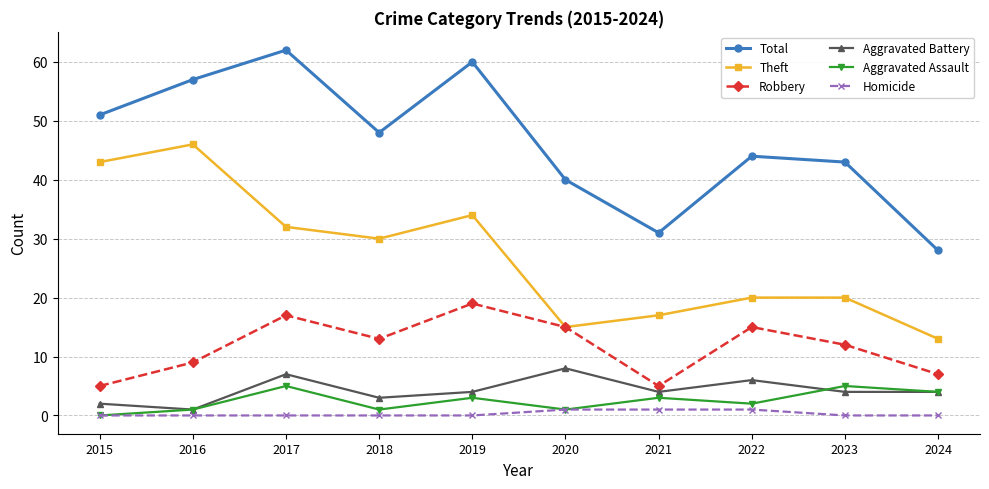

How many interior local valleys does the Aggravated Assault series have?

3